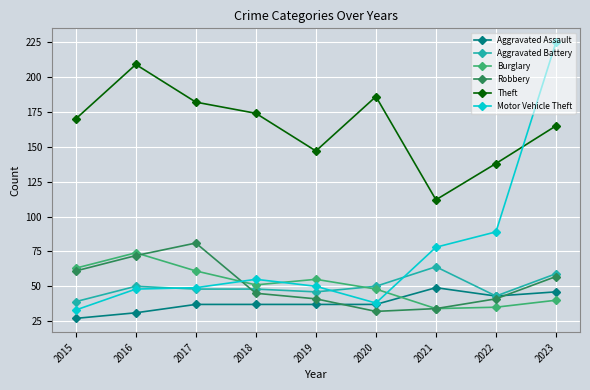

Which series has the widest spread of values?

Motor Vehicle Theft